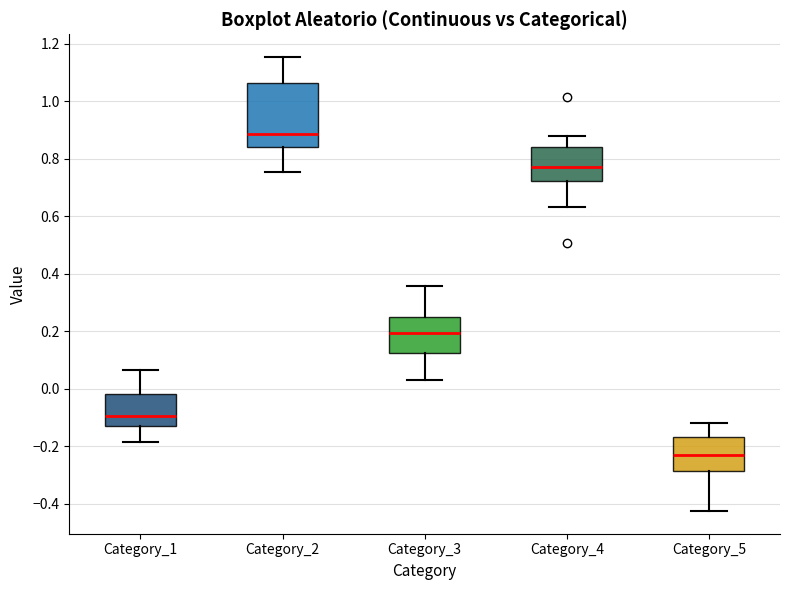

Reading left to right, read every box against the y-axis: the position of its median line, the range the box covers, and the ends of its whiskers. The values are not printed on the chart, so give them approximately, as read against the axis.

Category_1: median -0.10, box -0.12 to -0.02, whiskers -0.18 to 0.06
Category_2: median 0.88, box 0.84 to 1.06, whiskers 0.76 to 1.16
Category_3: median 0.20, box 0.12 to 0.24, whiskers 0.02 to 0.36
Category_4: median 0.78, box 0.72 to 0.84, whiskers 0.64 to 0.88
Category_5: median -0.24, box -0.28 to -0.18, whiskers -0.42 to -0.12